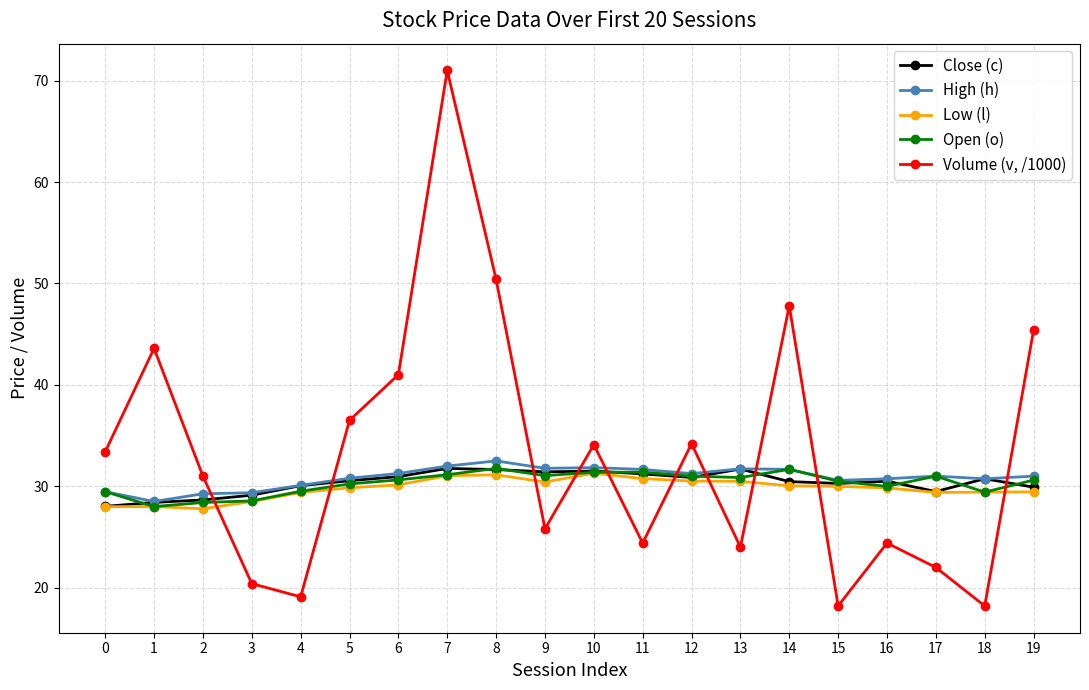

What is the sum of the Low (l) values at 3 and 10?

59.8